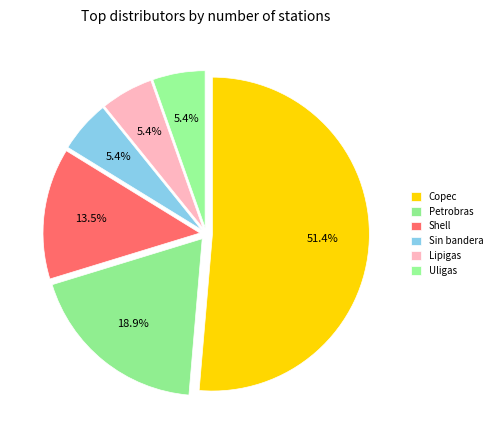

How many segments does this pie chart have?

6